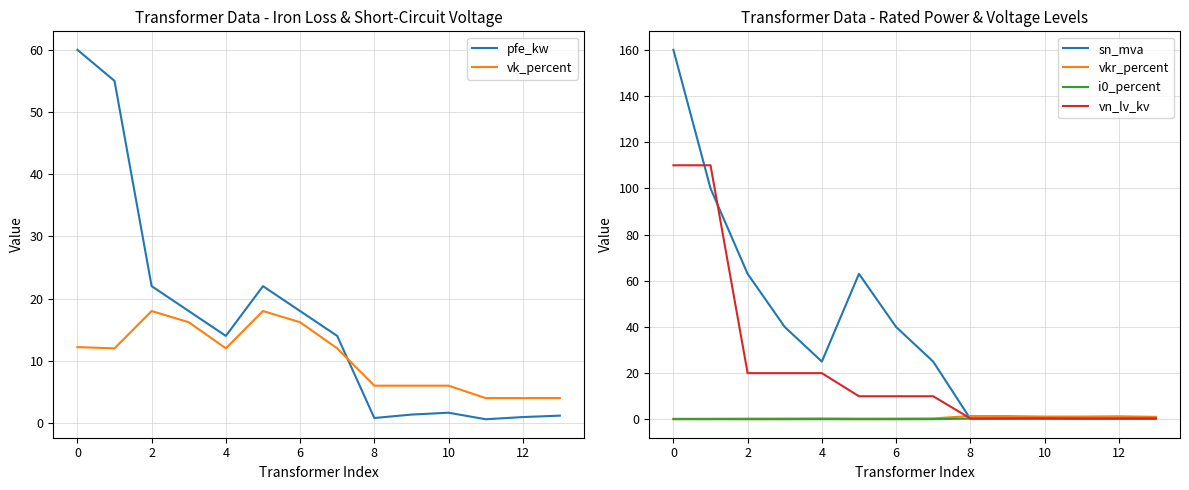

How many intersections are there between pfe_kw and vk_percent?

1